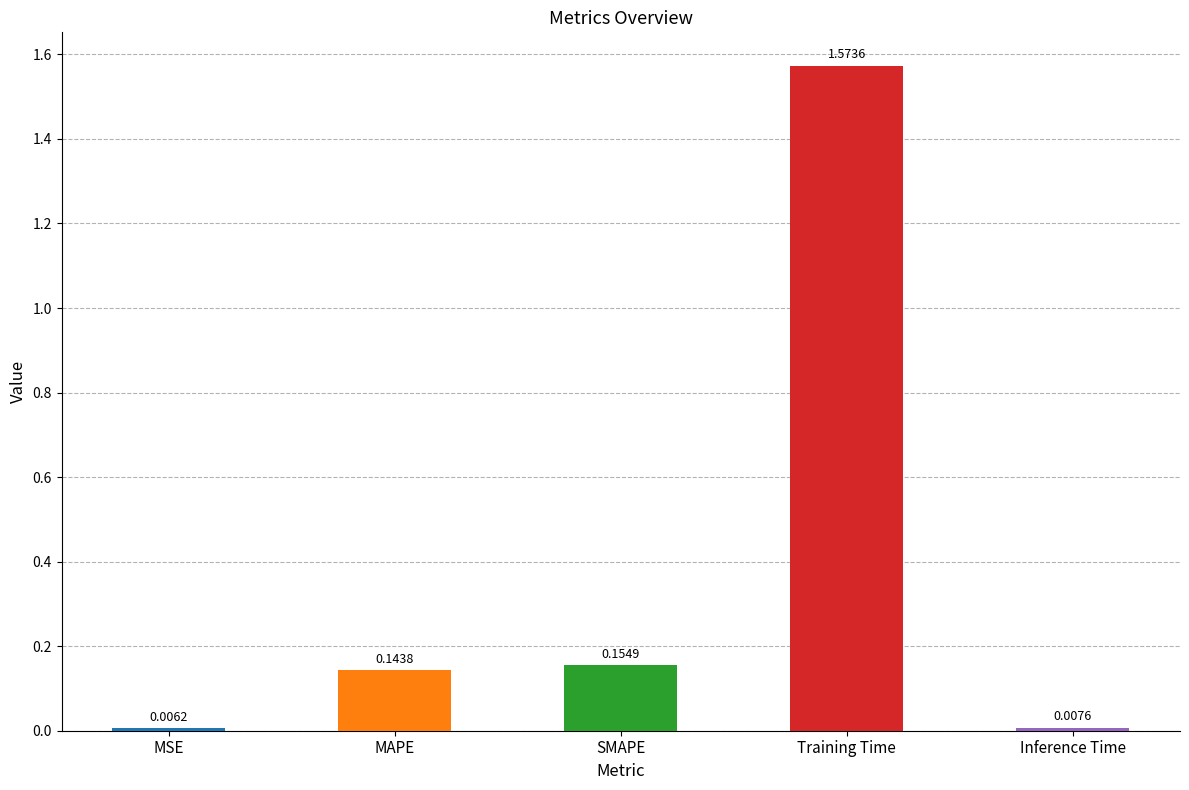

At which category does the chart reach its minimum across all series?

MSE